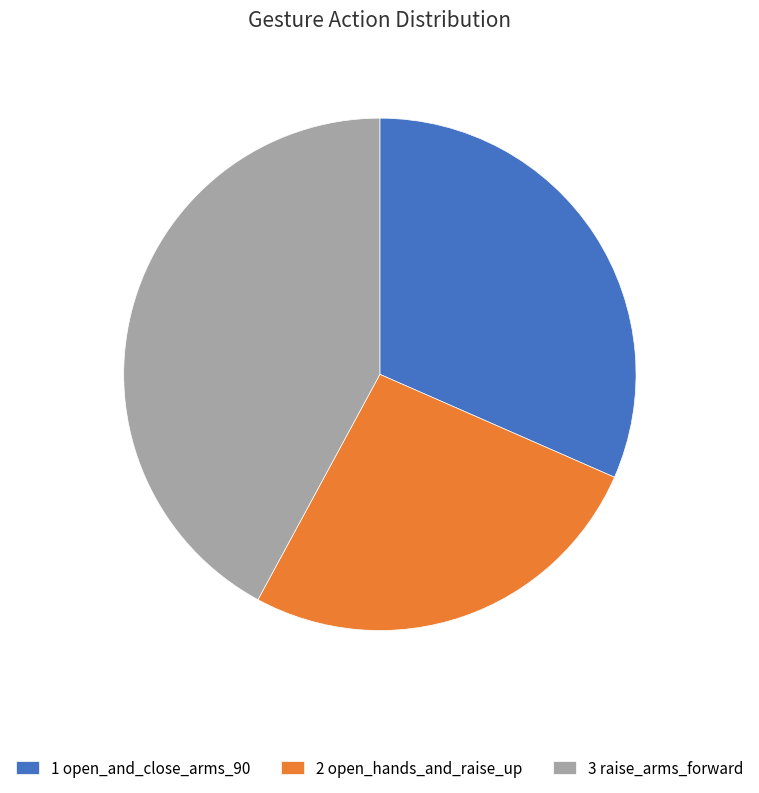

What is the ratio of the value at 2 open_hands_and_raise_up to the value at 1 open_and_close_arms_90?

0.8